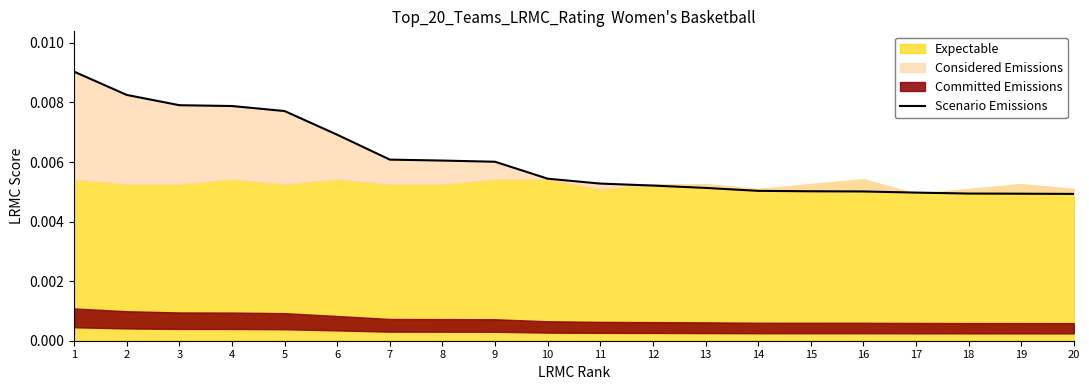

Where is the data nearest to the value 0?

20